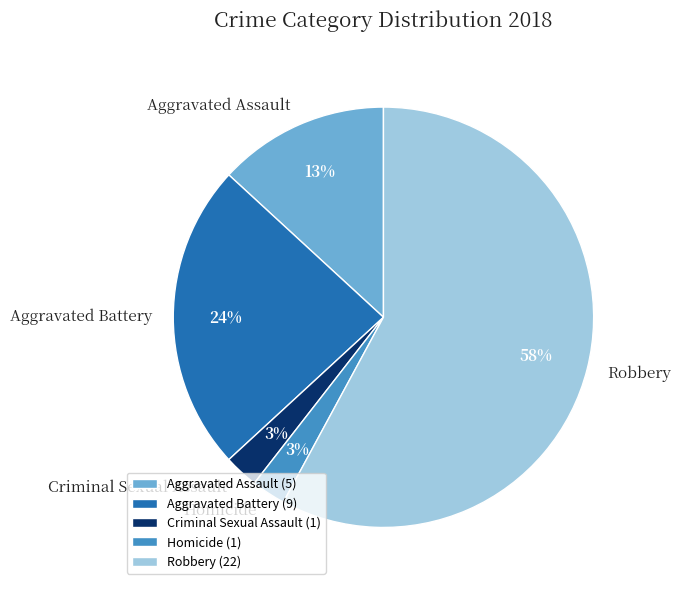

What percentage is the Homicide slice, to the nearest percent?

3%